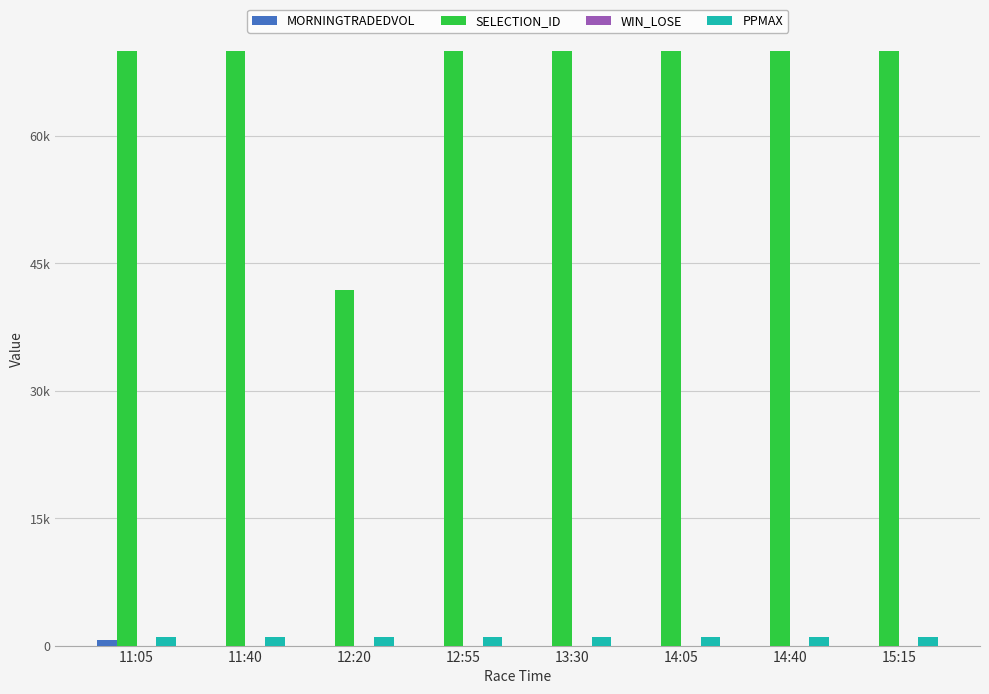

What is the label of the 2nd bar from the left?

11:40